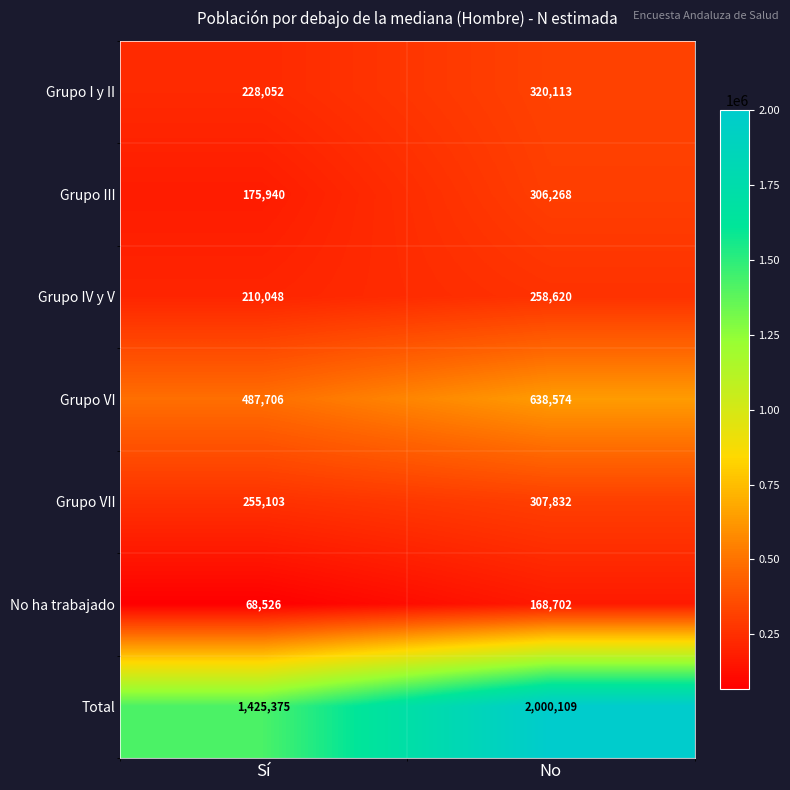

Which series has the largest range (max minus min)?

Total